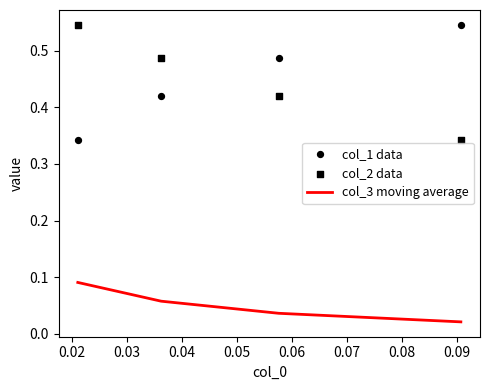

Which series has the largest total across all categories?

col_2 data